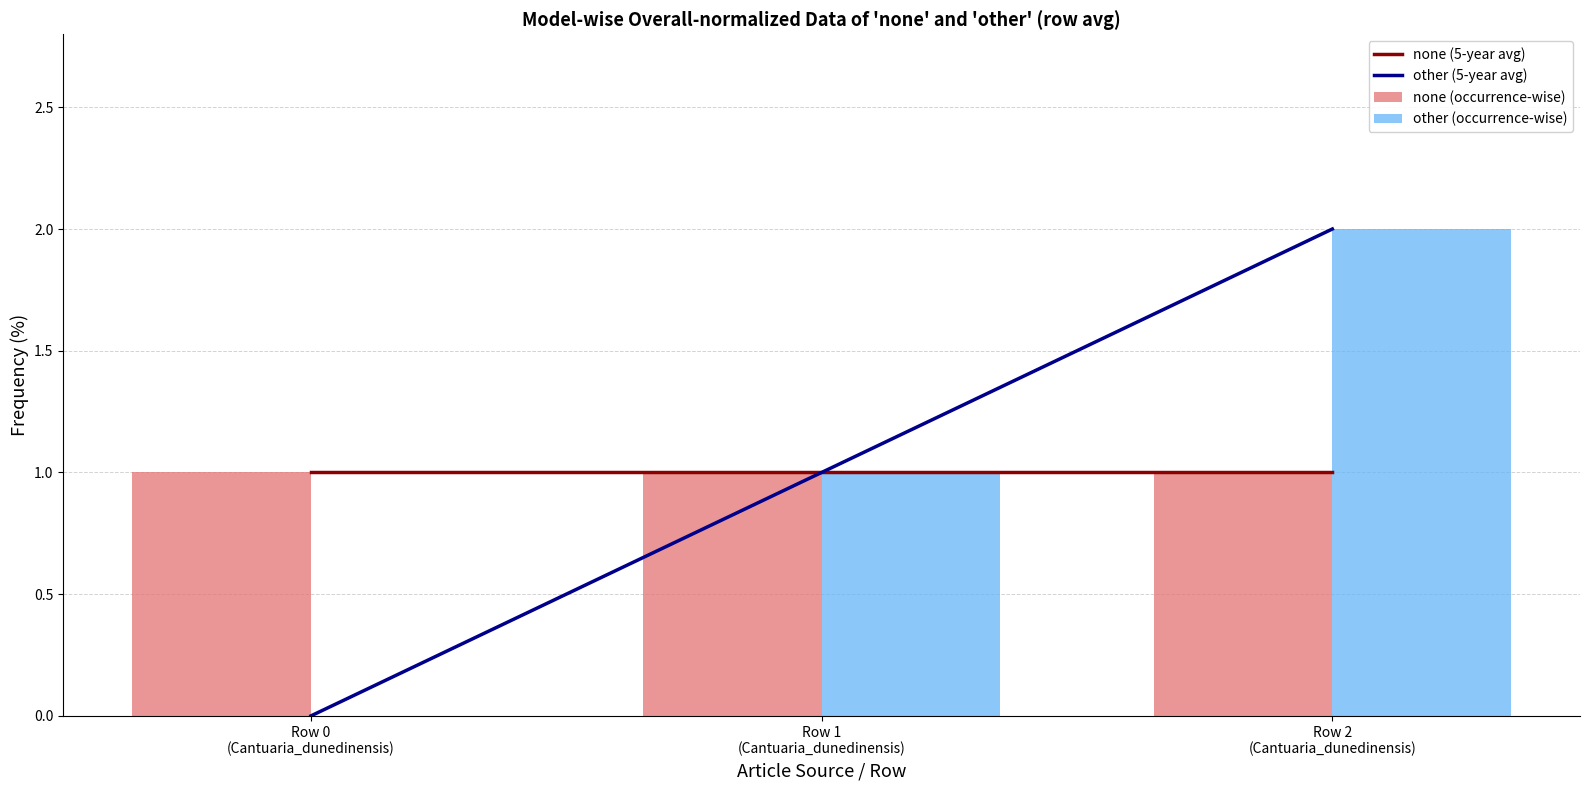

What is the total value across all series at Row 2
(Cantuaria_dunedinensis)?

6